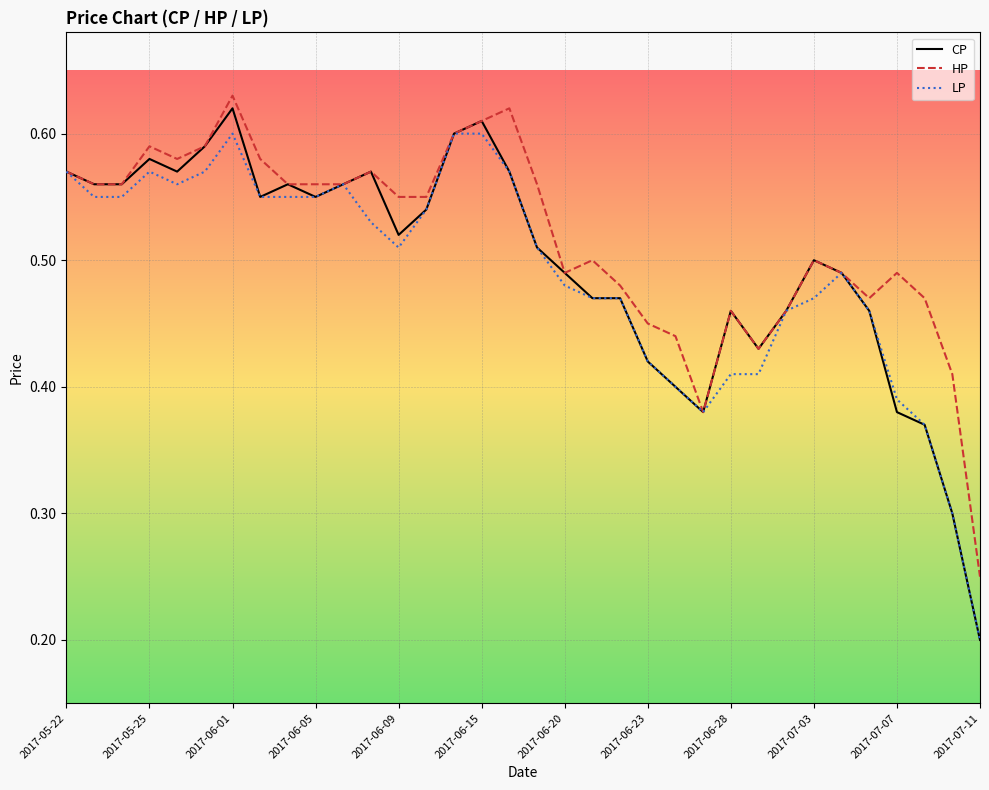

Which series has the largest range (max minus min)?

CP